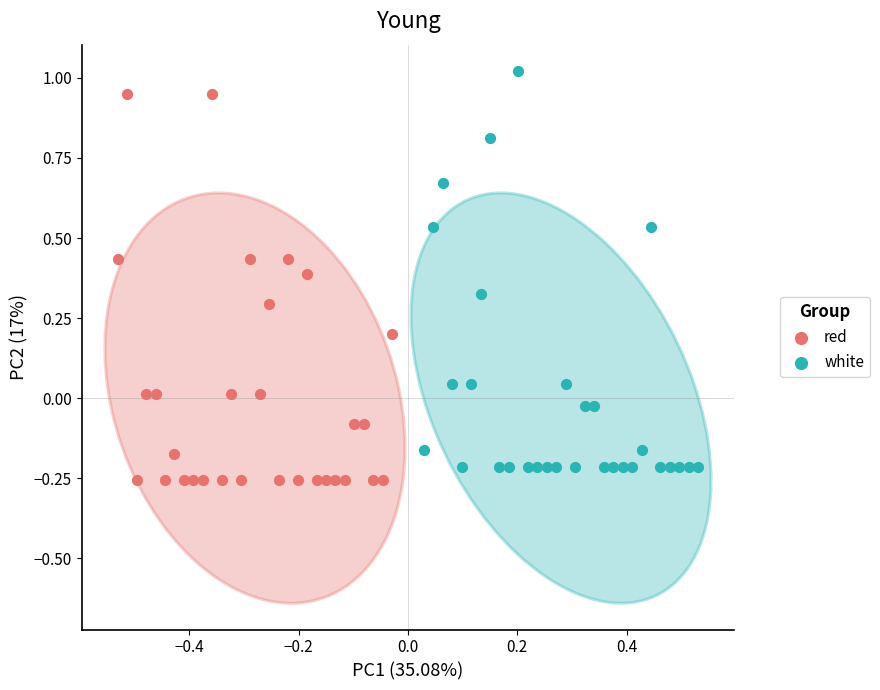

Which series has the largest Y range (max minus min)?

white